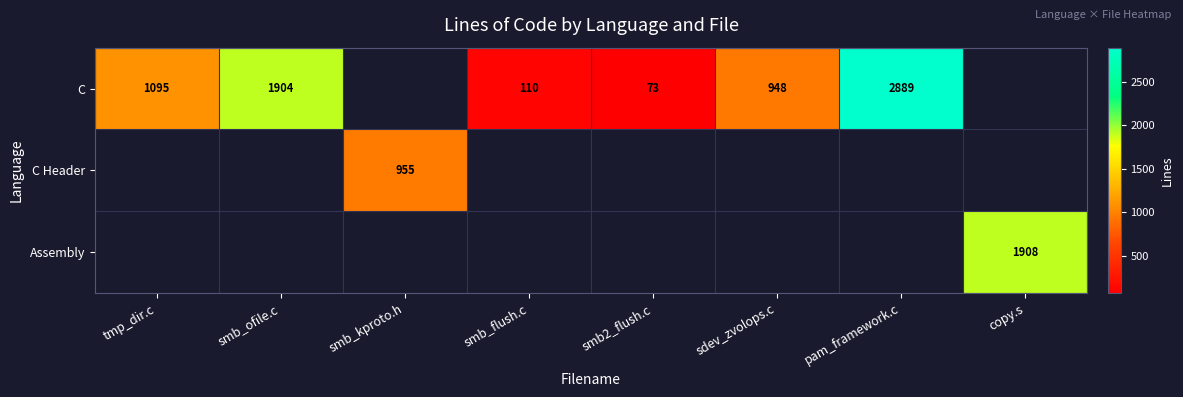

At which category is the sum across all series the highest?

pam_framework.c